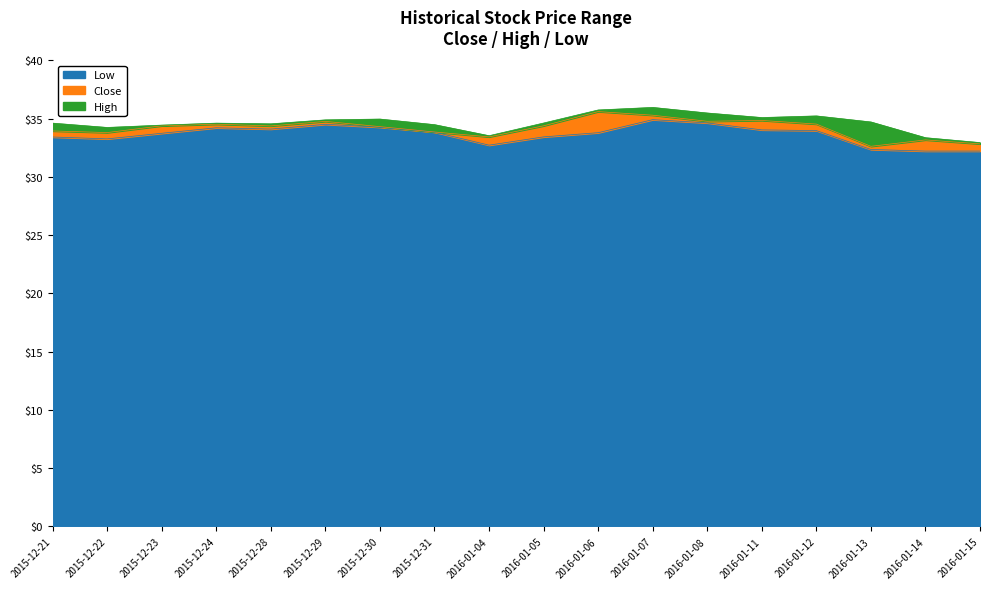

What is the label of the 14th point from the right?

2015-12-28